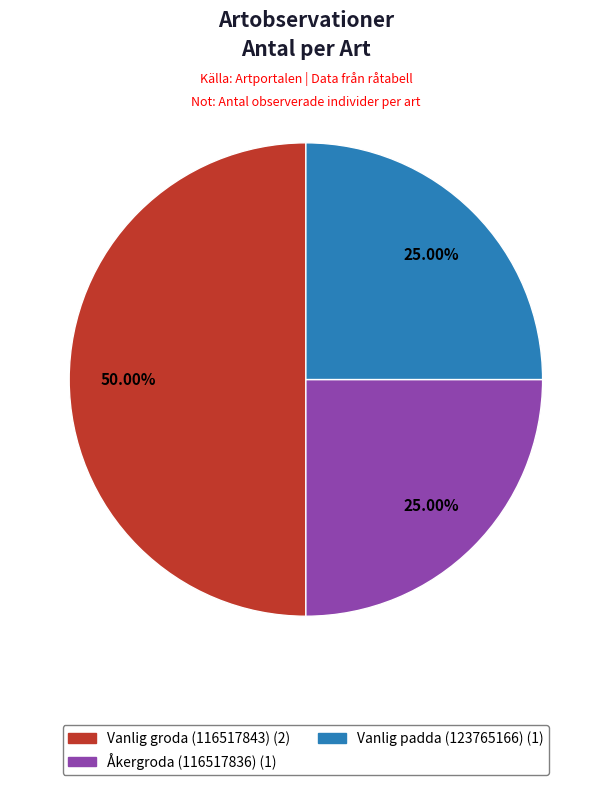

Is the sum of Vanlig padda (123765166) and Vanlig groda (116517843) greater than half?

Yes